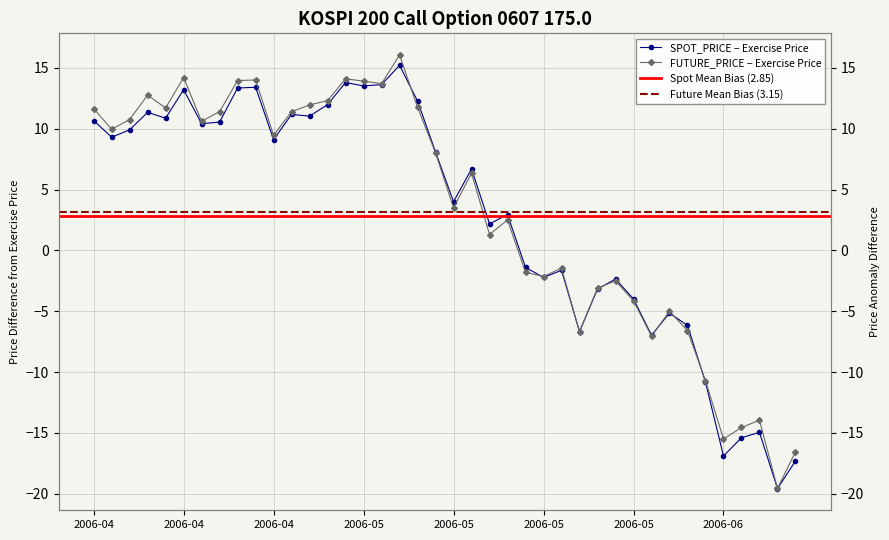

Read the FUTURE_PRICE value at 2006-05-22.

-1.8